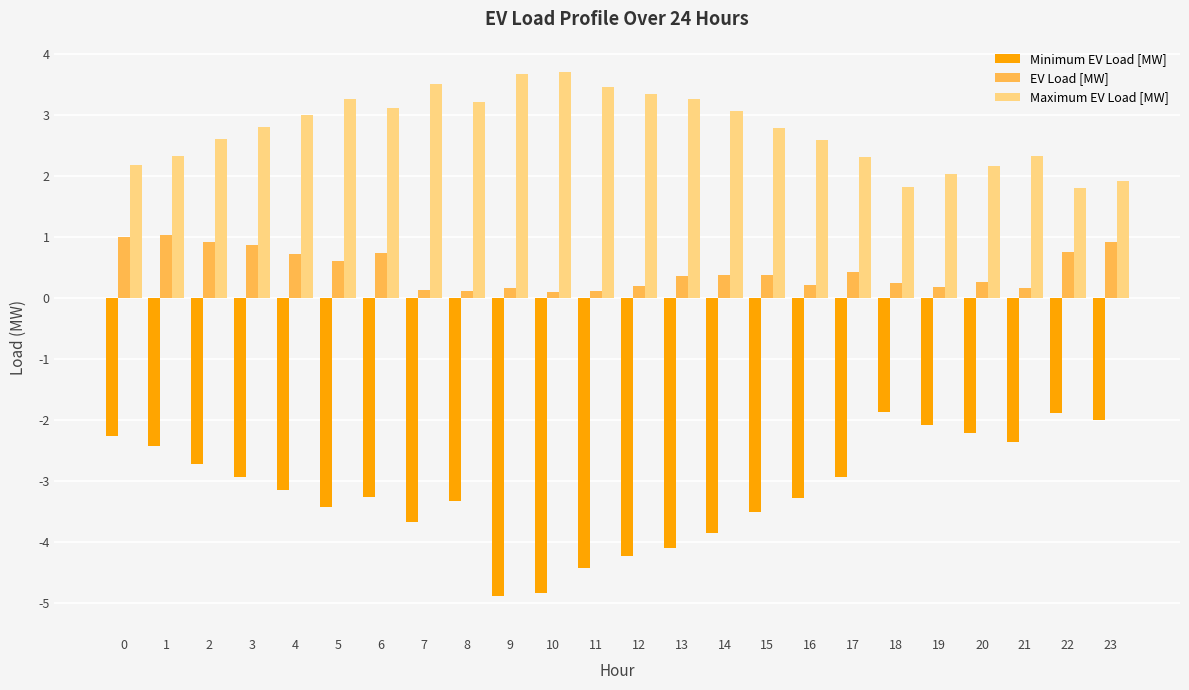

The Maximum EV Load [MW] series shows 3.1 at 14. True or false?

True